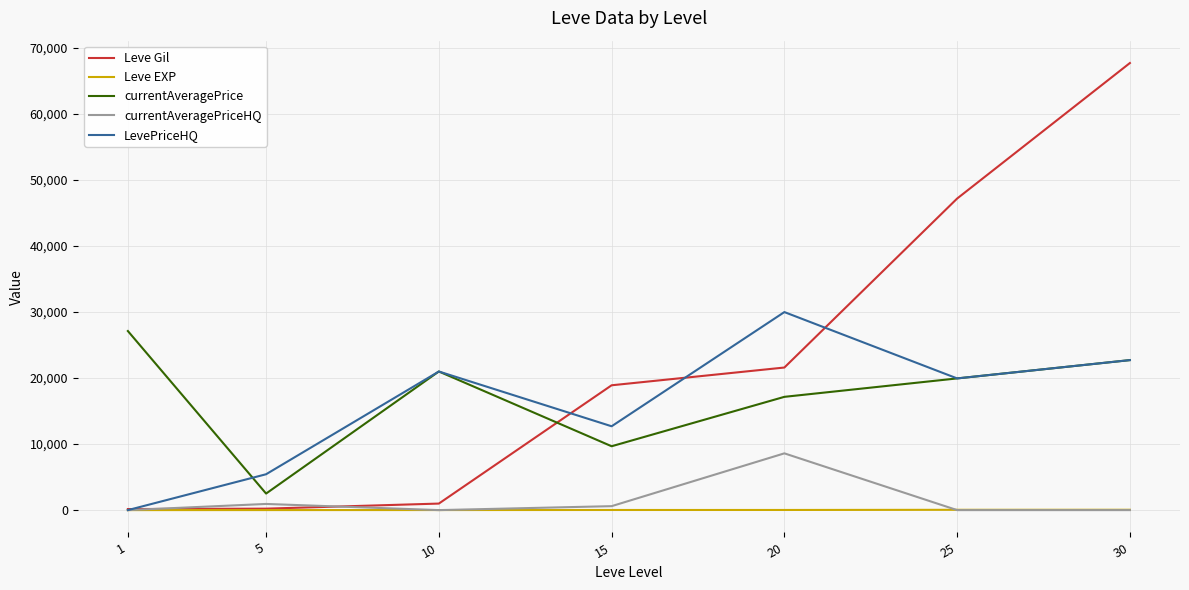

Which series has the widest spread of values?

Leve Gil